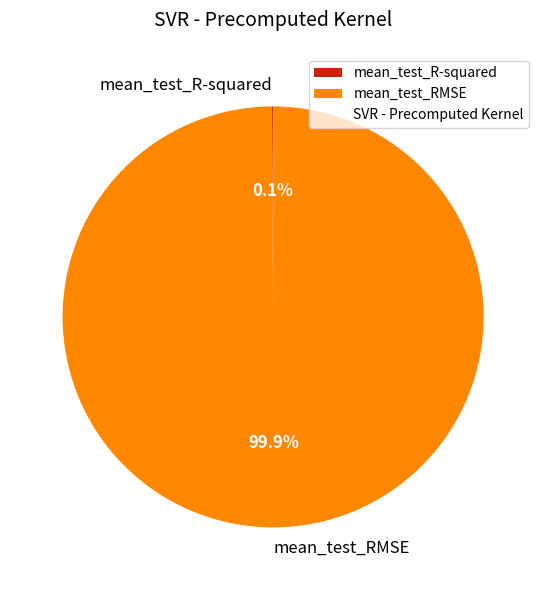

What is the largest slice in the pie chart?

mean_test_RMSE